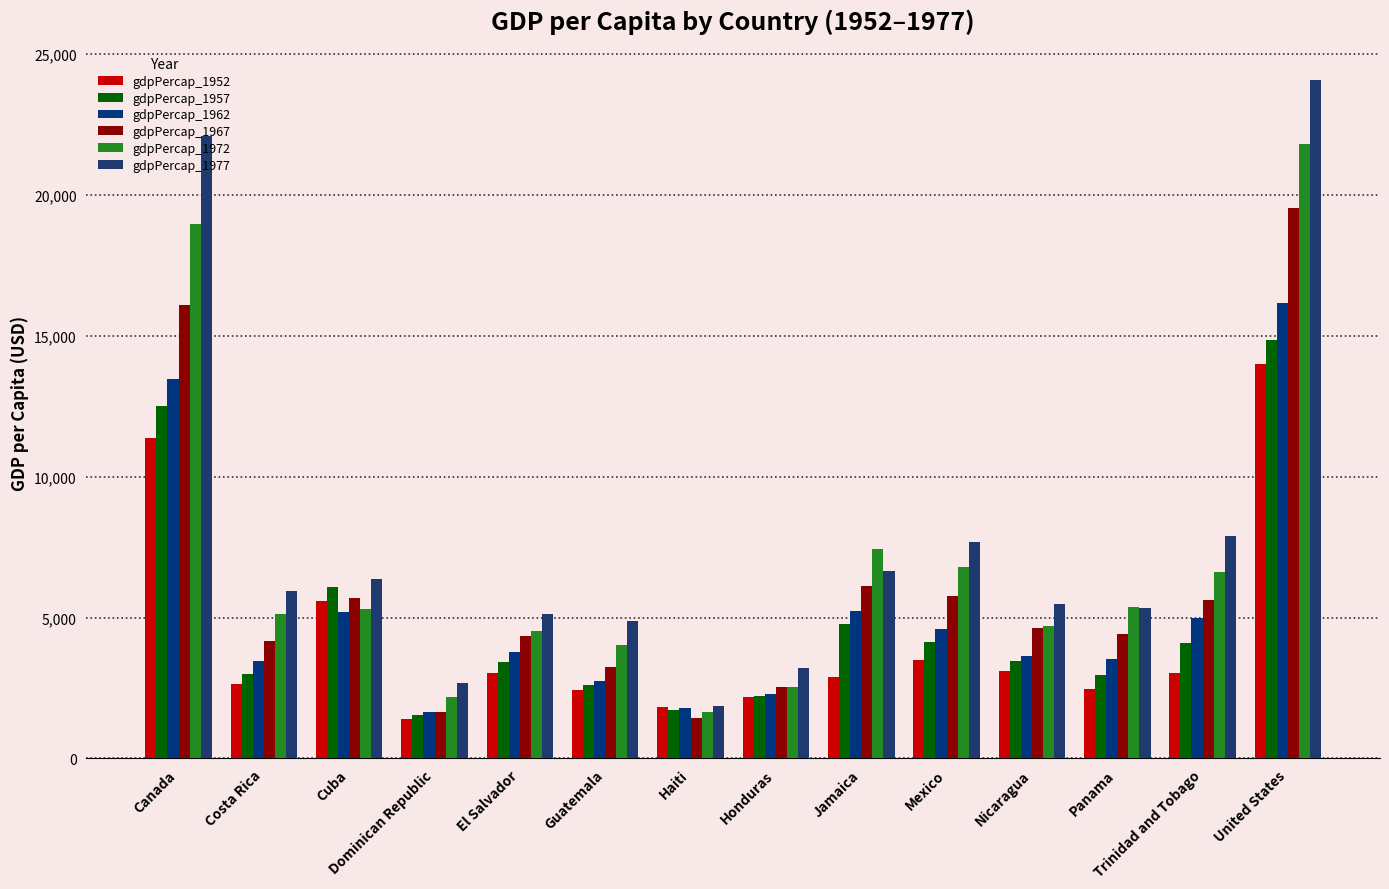

How many data points in gdpPercap_1977 are above 5926?

7